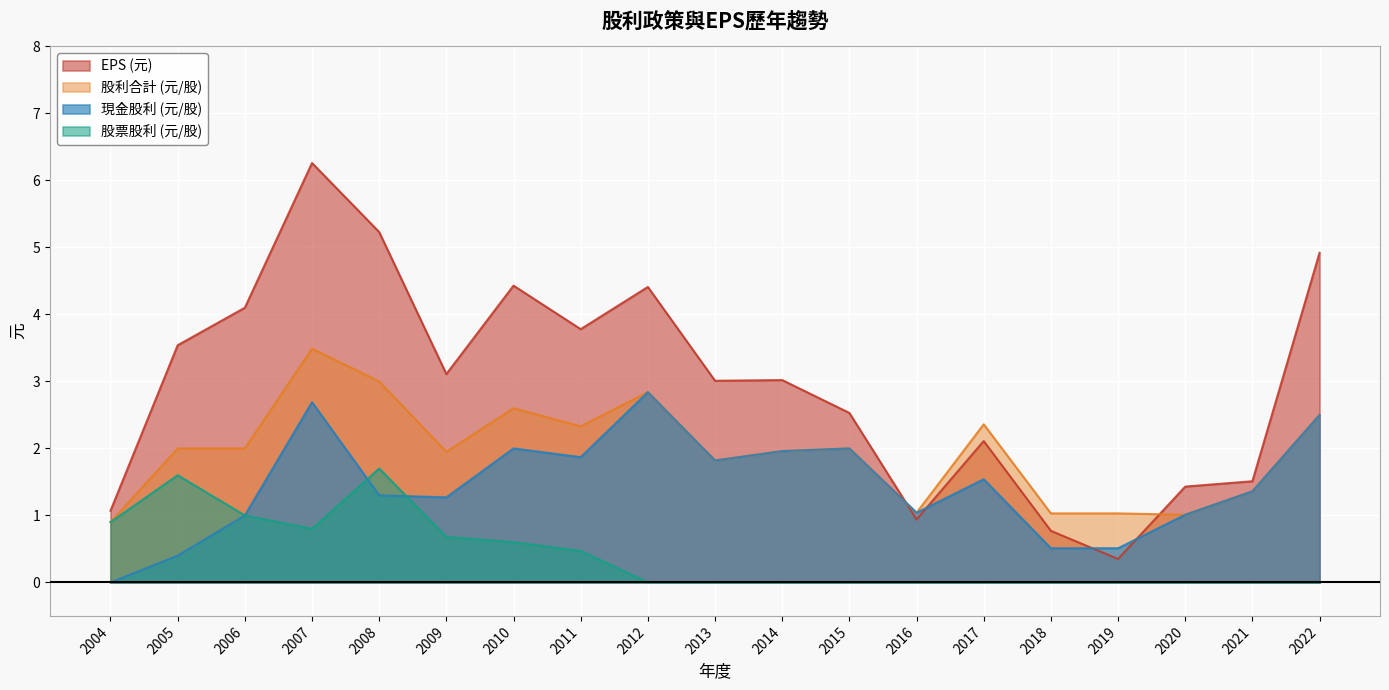

What is the value of the 股利合計 (元/股) point at the 16th from the left?

1.0